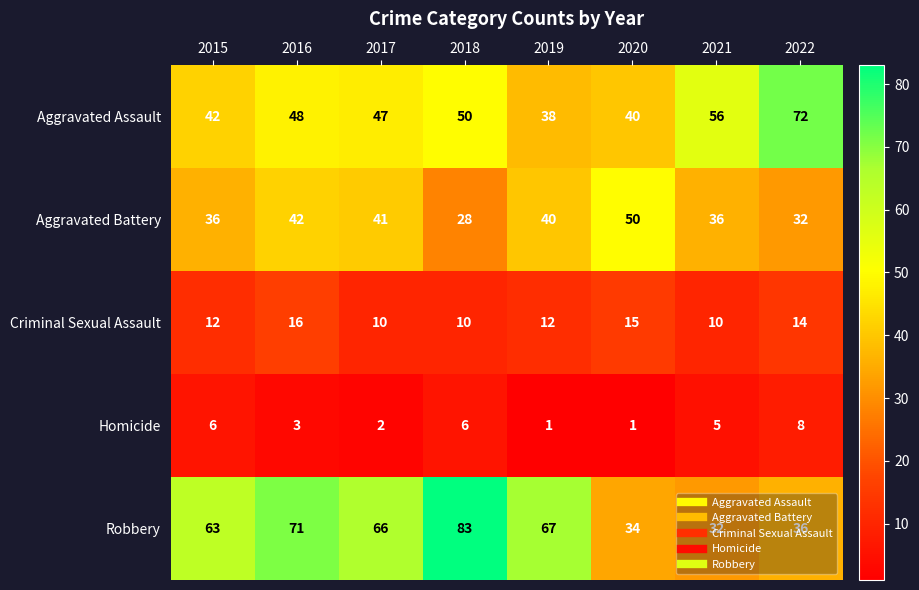

At which category is the sum across all series the highest?

2016